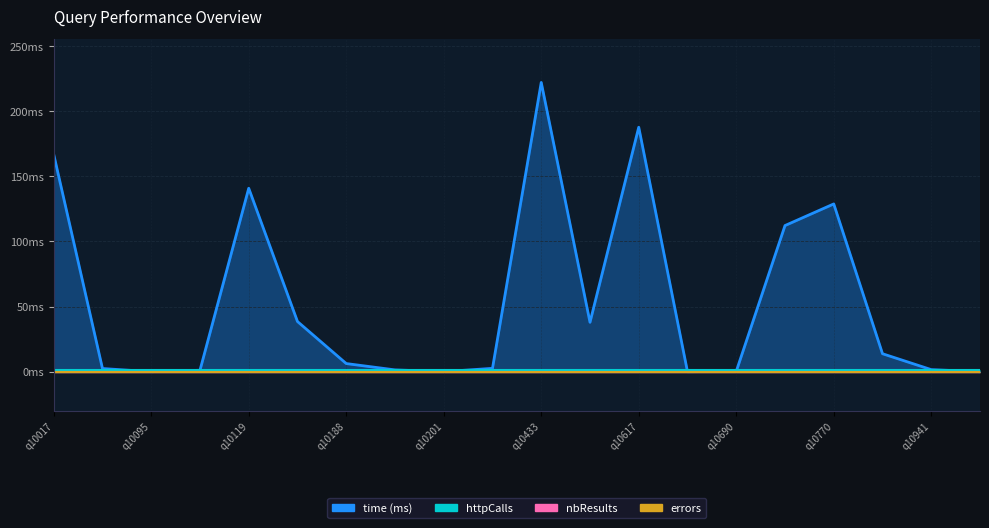

What is the sum of the values at query_10583 and query_10119?

178.8